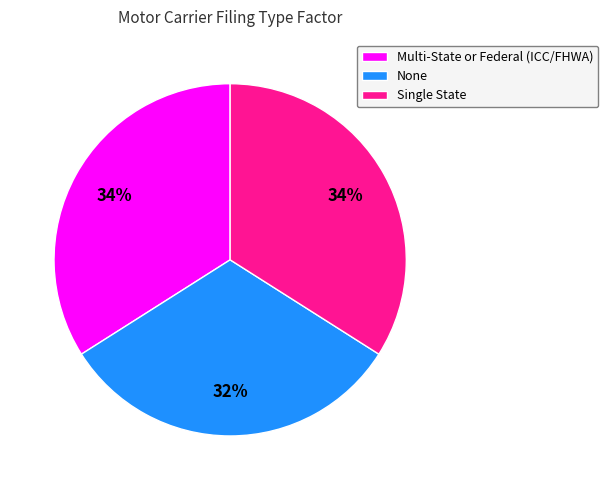

Is there a majority slice in this chart?

No